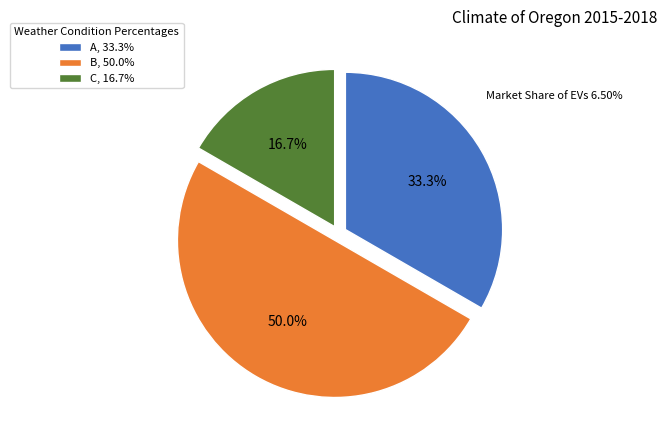

True or false: B accounts for 62% of the total.

False